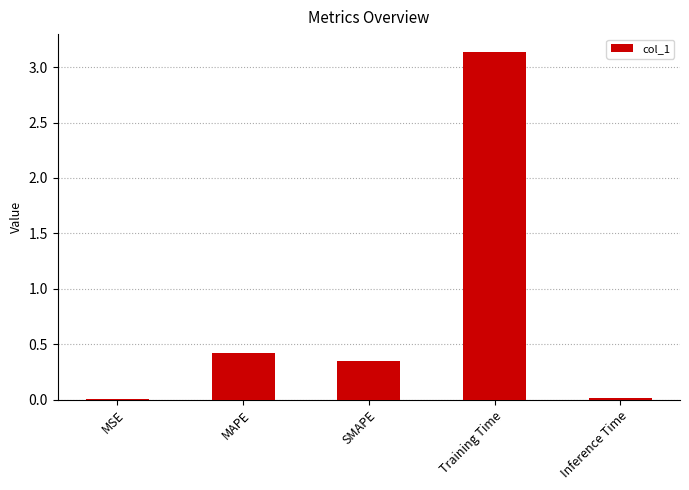

Are the bars grouped side by side (vs. stacked)?

No